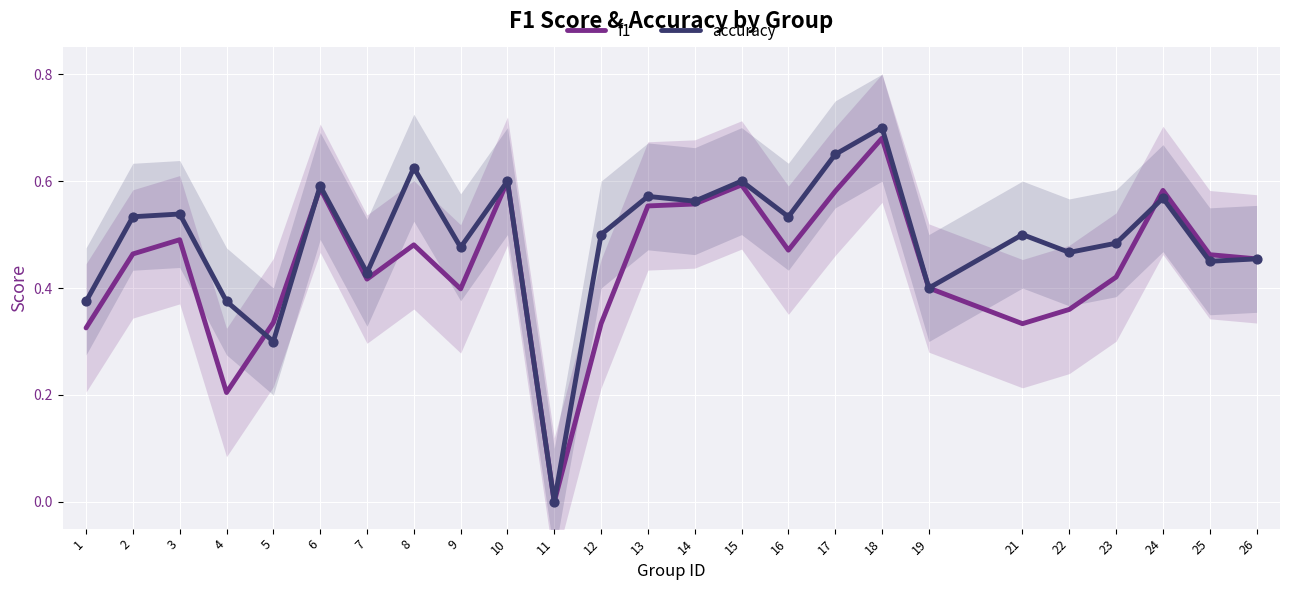

Which series has the largest total across all categories?

accuracy